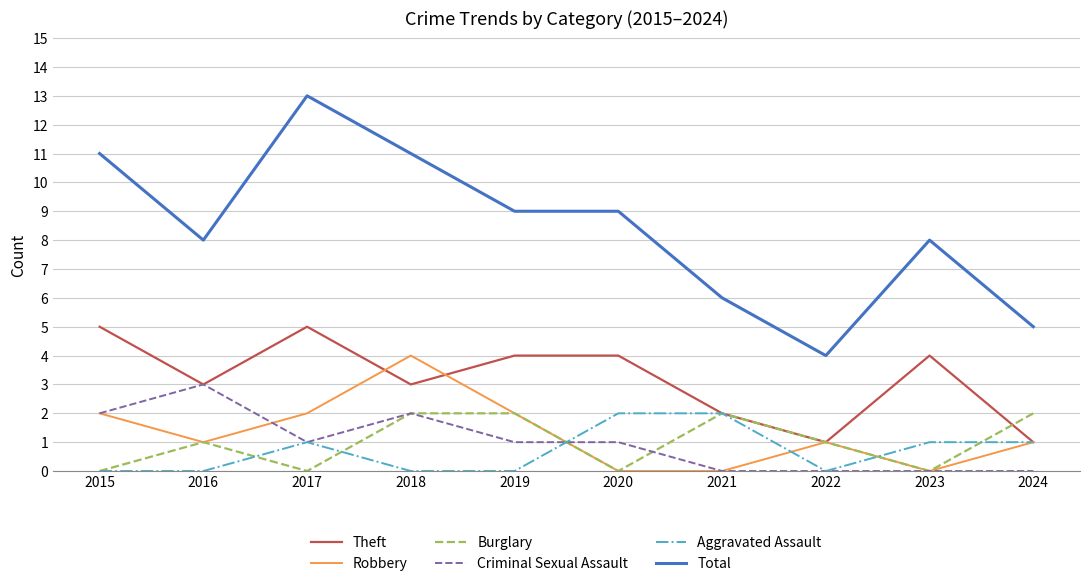

Is it true that Criminal Sexual Assault equals 0 at 2021?

True